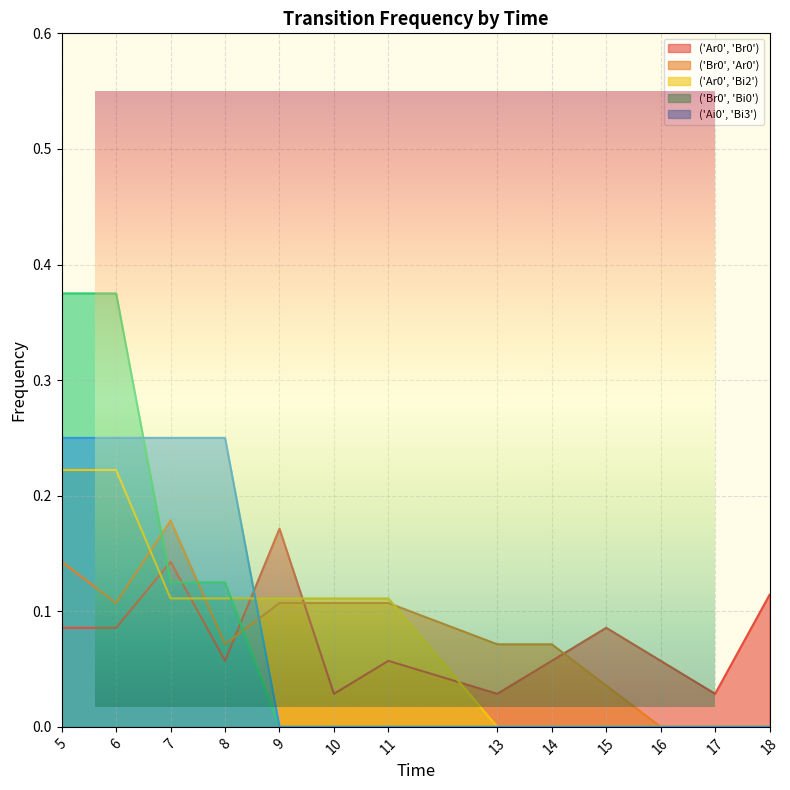

Rank the series by their maximum value, from lowest to highest.

('Ar0', 'Br0'), ('Br0', 'Ar0'), ('Ar0', 'Bi2'), ('Ai0', 'Bi3'), ('Br0', 'Bi0')